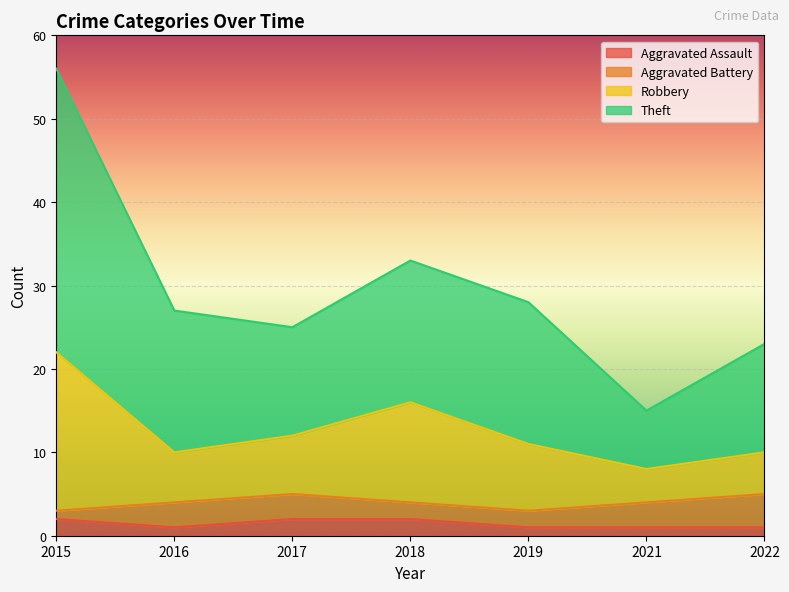

At which category is the sum across all series the highest?

2015